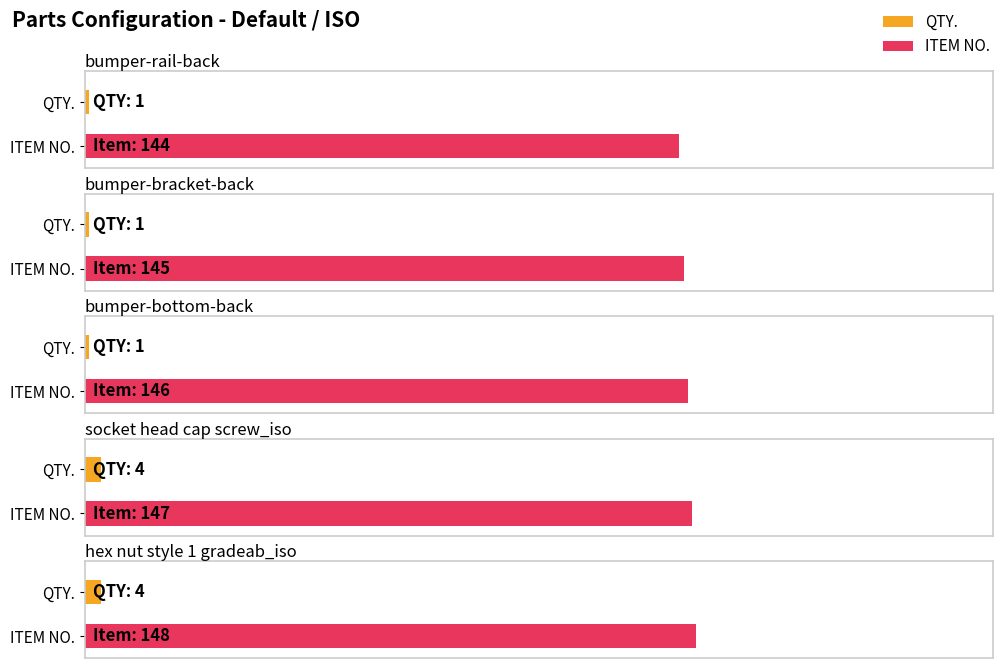

Rank the series by their maximum value, from highest to lowest.

ITEM NO., QTY.